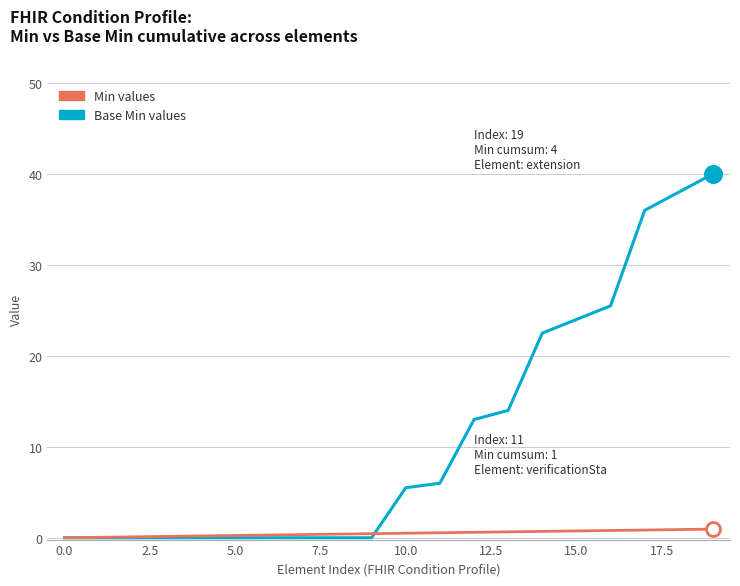

Which series has the largest total across all categories?

Base Min values